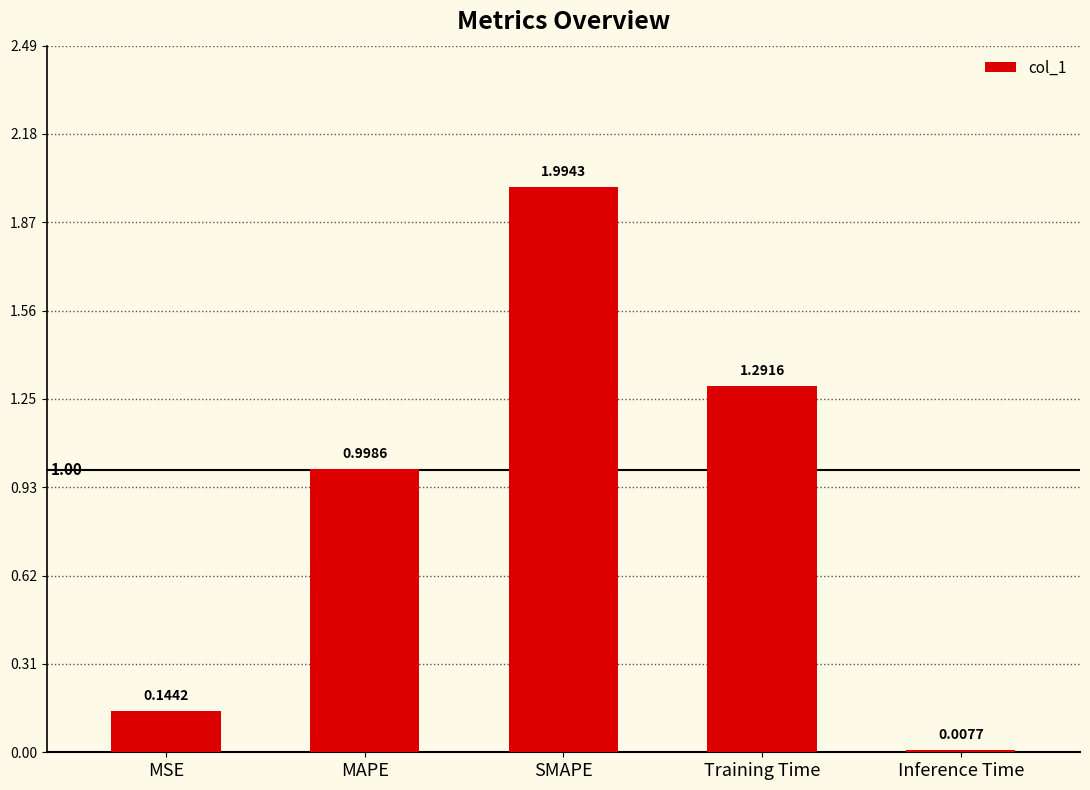

The chart shows a value of 1.5 at MAPE. True or false?

False